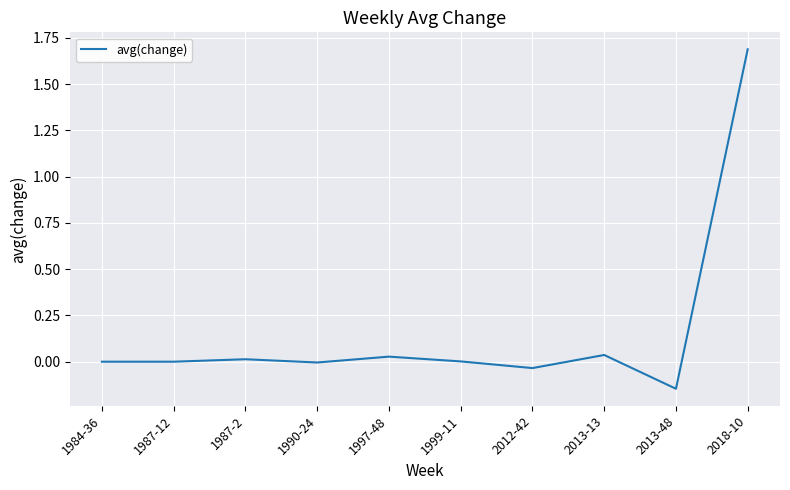

True or false: the data shows 1.7 at 2018-10.

True